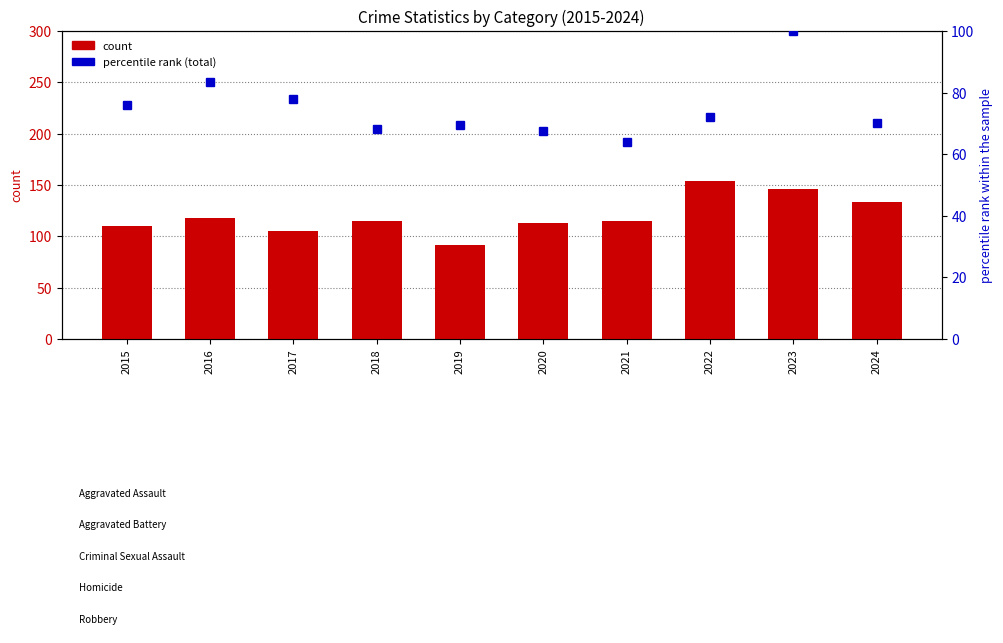

What is the difference between the second highest and second lowest values in the percentile rank (total) series?

15.9